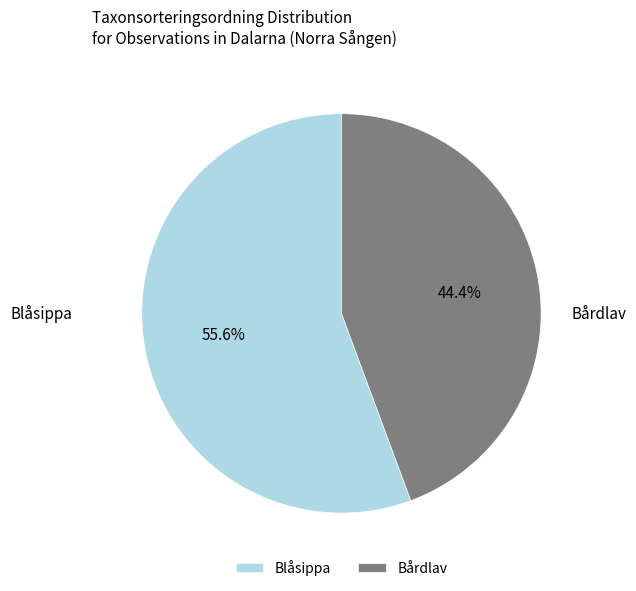

Rank the categories by value from highest to lowest.

Blåsippa, Bårdlav